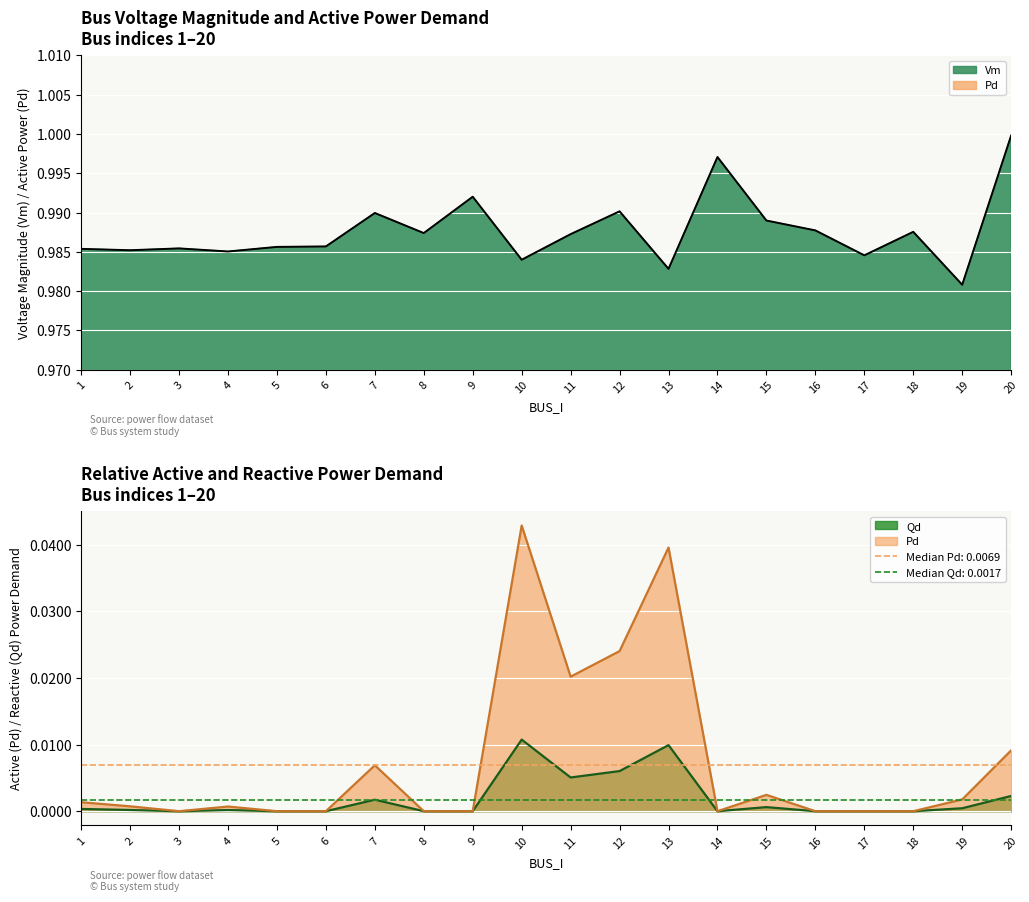

How many interior local peaks does the Pd series have?

5